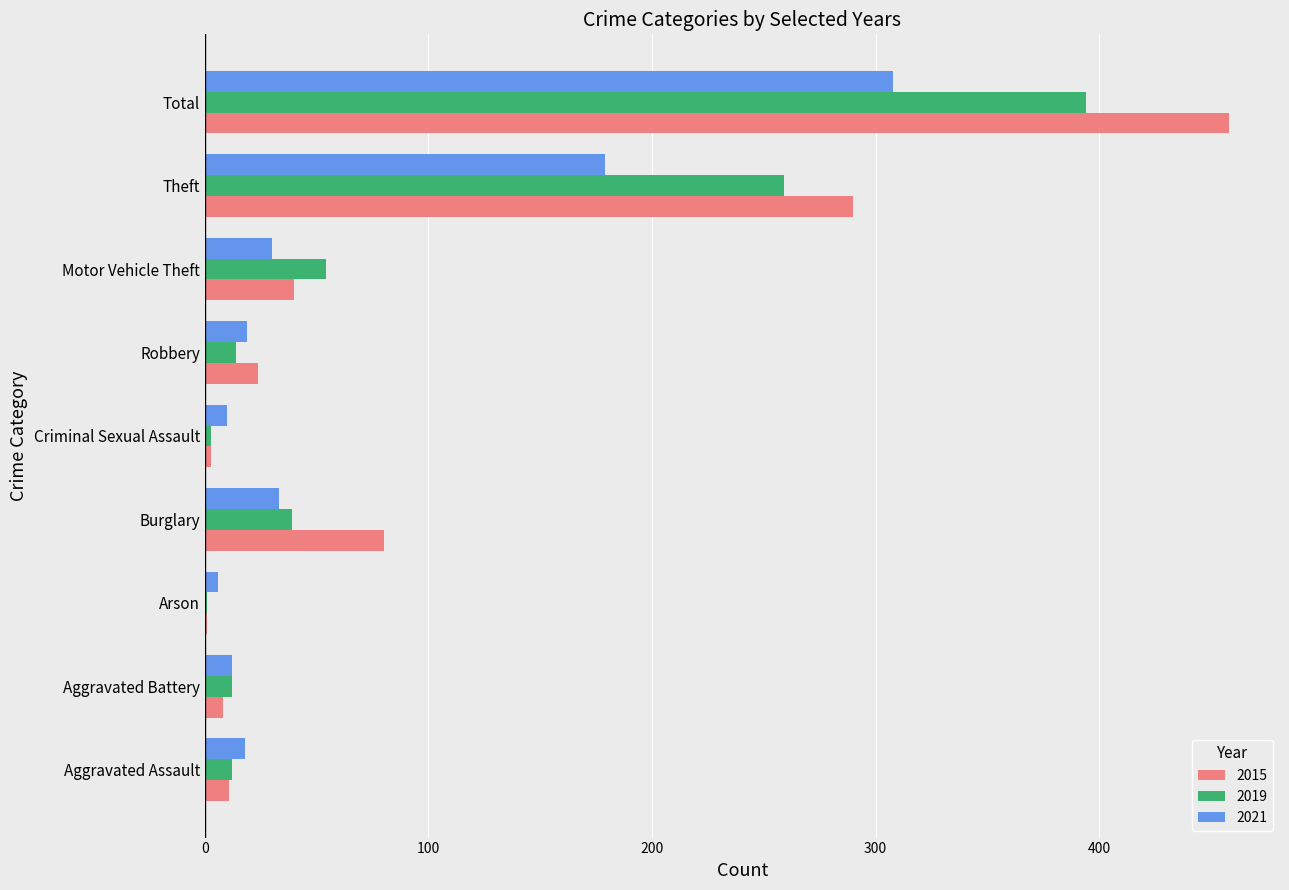

At which category is the sum across all series the highest?

Total